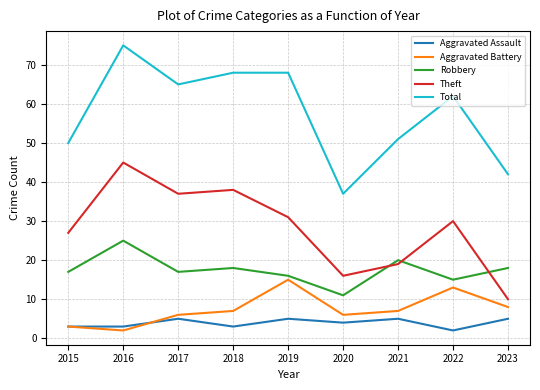

How many series are shown in this chart?

5